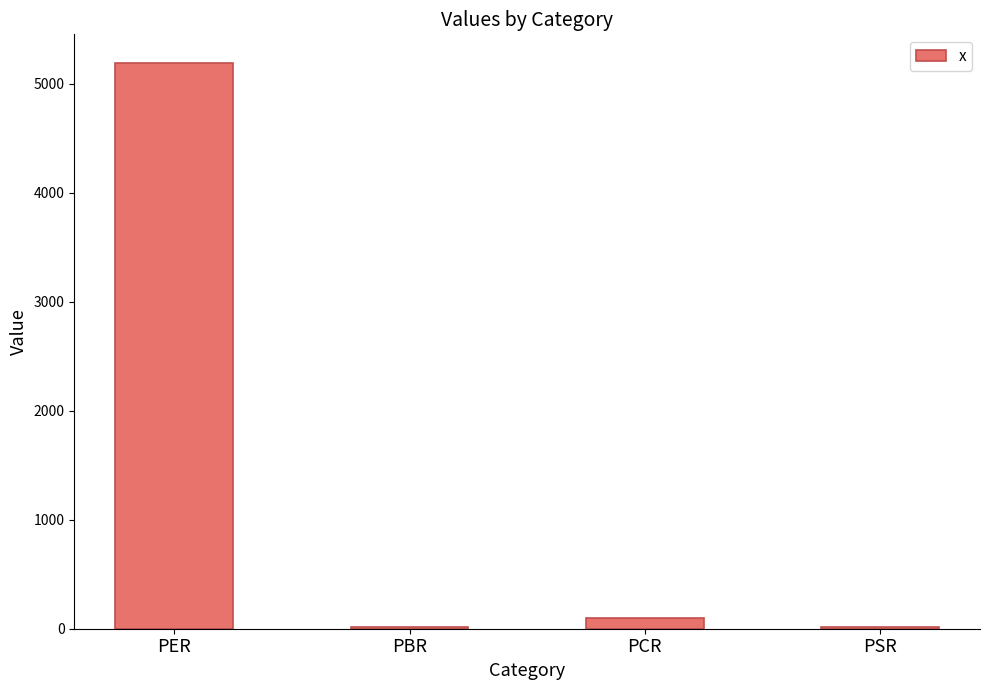

What is the ratio of the value at PBR to the value at PCR?

0.2